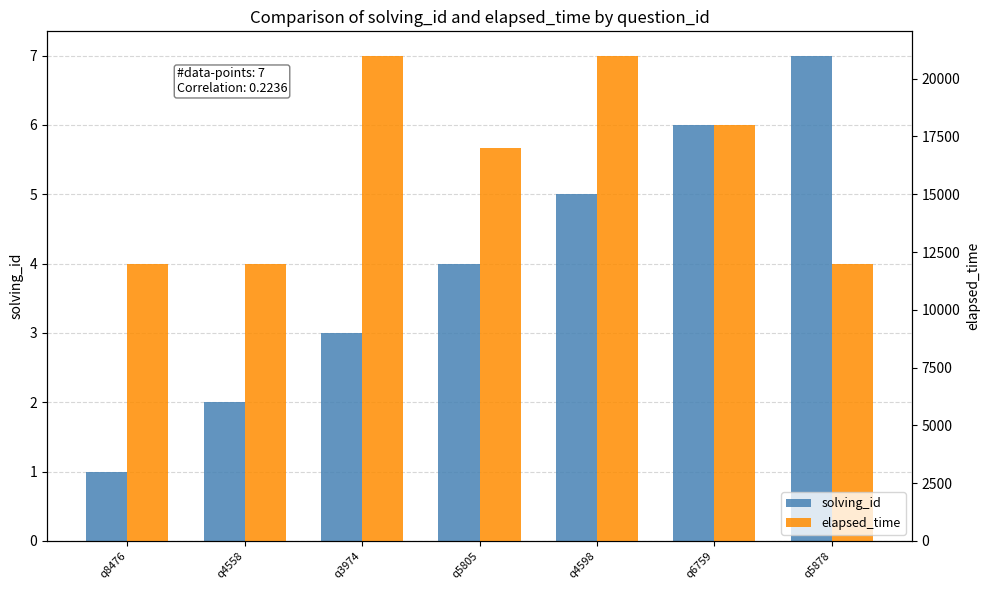

What is the total value across all series at q4558?

12002